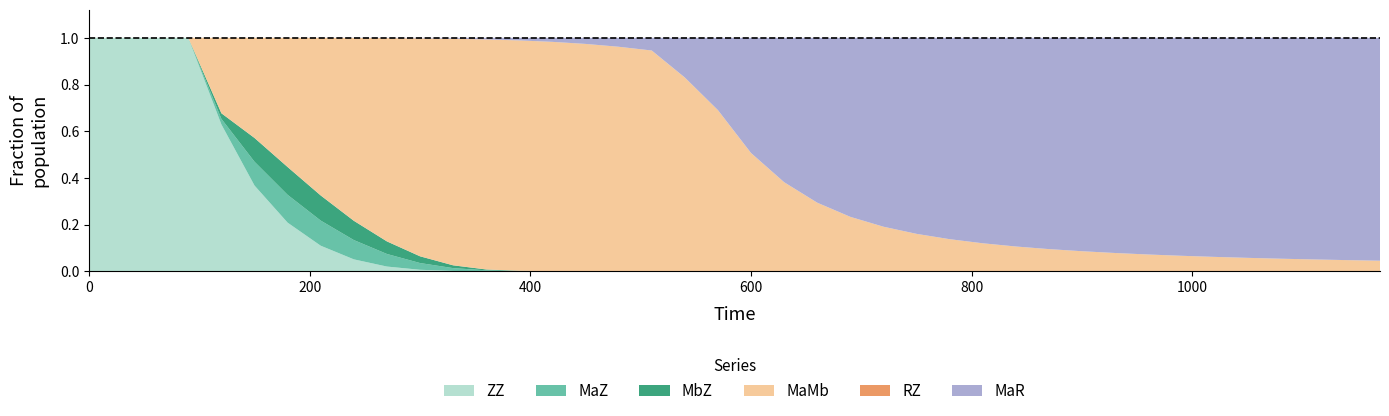

Reading left to right, what are all the values shown in this chart?

ZZ: 250.0	250.0	250.0	250.0	214.4	133.9	79.5	43.9	21.5	8.8	2.9	0.7	0.1	0.0	0.0	0.0	0.0	0.0	0.0	0.0	0.0	0.0	0.0	0.0	0.0	0.0	0.0	0.0	0.0	0.0	0.0	0.0	0.0	0.0	0.0	0.0	0.0	0.0	0.0	0.0
MaZ: 0.0	0.0	0.0	0.0	8.2	37.2	45.5	43.1	34.7	23.4	12.8	5.3	1.7	0.4	0.1	0.0	0.0	0.0	0.0	0.0	0.0	0.0	0.0	0.0	0.0	0.0	0.0	0.0	0.0	0.0	0.0	0.0	0.0	0.0	0.0	0.0	0.0	0.0	0.0	0.0
MbZ: 0.0	0.0	0.0	0.0	8.2	37.2	45.5	43.1	34.7	23.4	12.8	5.3	1.7	0.4	0.1	0.0	0.0	0.0	0.0	0.0	0.0	0.0	0.0	0.0	0.0	0.0	0.0	0.0	0.0	0.0	0.0	0.0	0.0	0.0	0.0	0.0	0.0	0.0	0.0	0.0
MaMb: 0.0	0.0	0.0	0.0	110.2	156.4	211.2	270.5	328.6	378.6	413.4	429.7	431.5	426.7	419.5	409.7	396.5	379.8	198.6	122.5	71.0	44.3	28.6	19.2	13.5	9.9	7.5	5.9	4.7	3.8	3.2	2.7	2.3	2.0	1.7	1.5	1.3	1.2	1.0	0.9
RZ: 0.0	0.0	0.0	0.0	0.0	0.0	0.1	0.1	0.1	0.1	0.1	0.1	0.1	0.0	0.0	0.0	0.0	0.0	0.0	0.0	0.0	0.0	0.0	0.0	0.0	0.0	0.0	0.0	0.0	0.0	0.0	0.0	0.0	0.0	0.0	0.0	0.0	0.0	0.0	0.0
MaR: 0.0	0.0	0.0	0.0	0.0	0.0	0.1	0.1	0.3	0.5	0.9	1.7	3.0	4.8	7.4	11.0	15.8	21.8	40.7	55.0	69.2	71.8	68.7	63.2	57.4	52.0	47.2	43.1	39.5	36.4	33.7	31.4	29.3	27.5	25.9	24.4	23.1	21.9	20.8	19.9